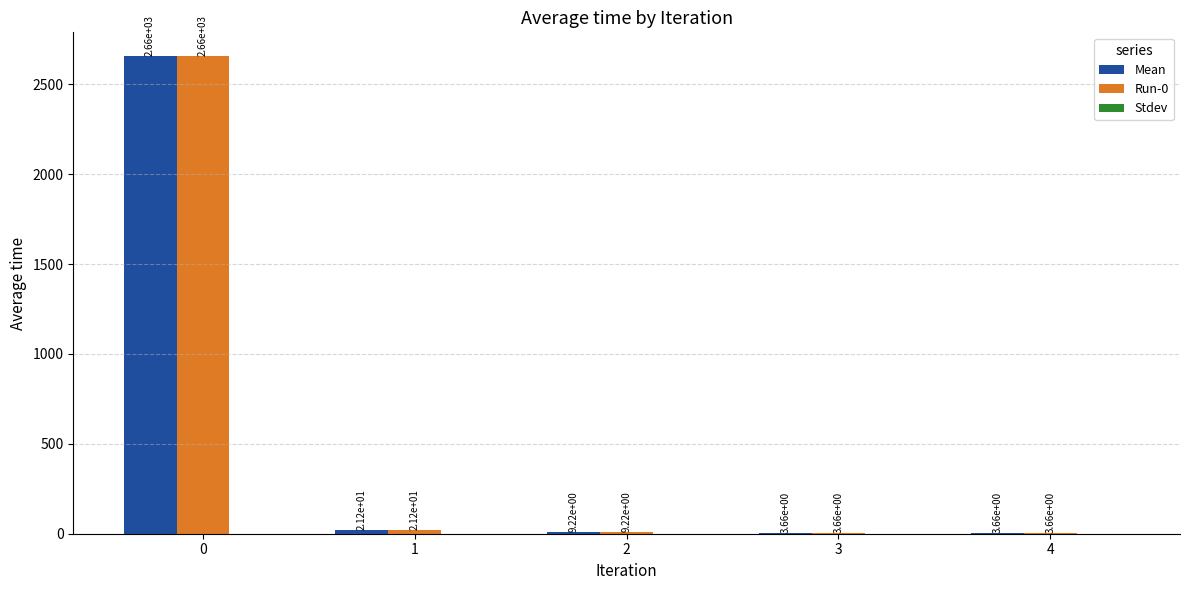

What is the spread (max minus min) of values at 1?

0.0